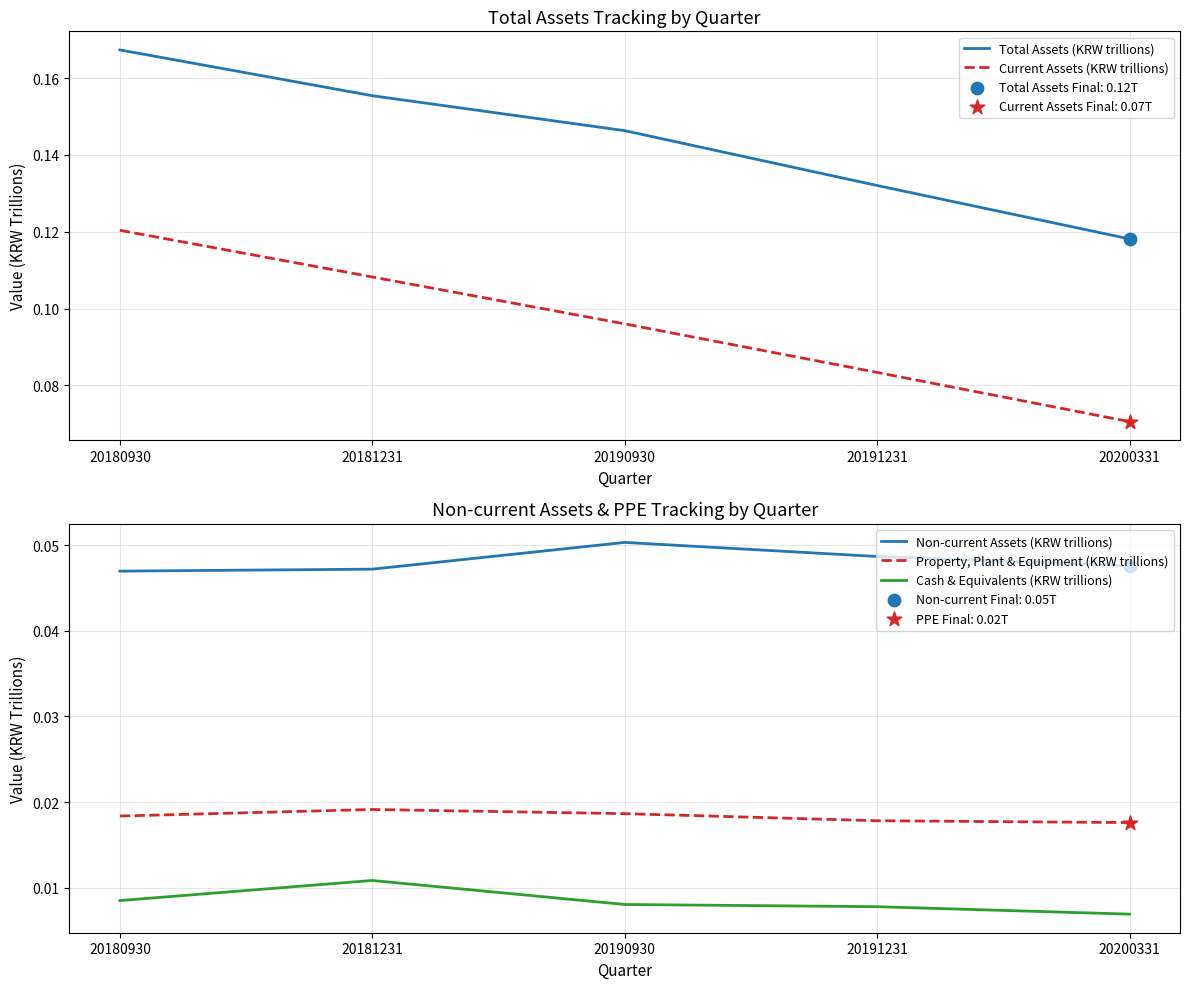

What is the total value across all series at 20190930?

0.3